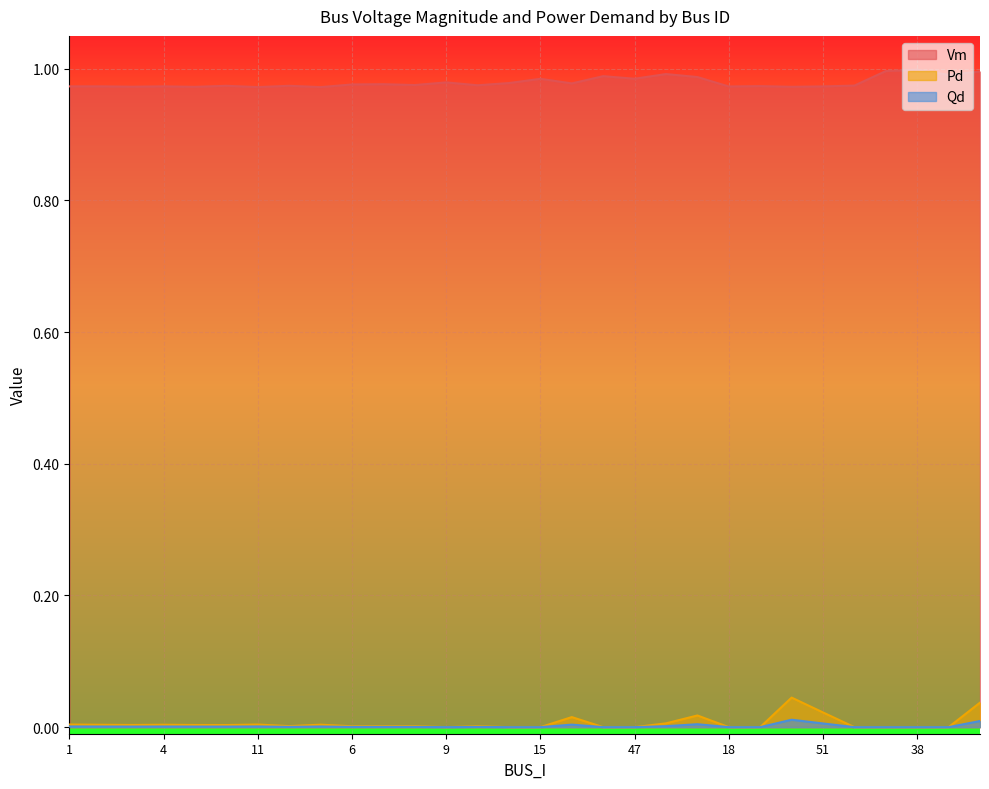

True or false: Qd has a value of -0.0 at 38.

False